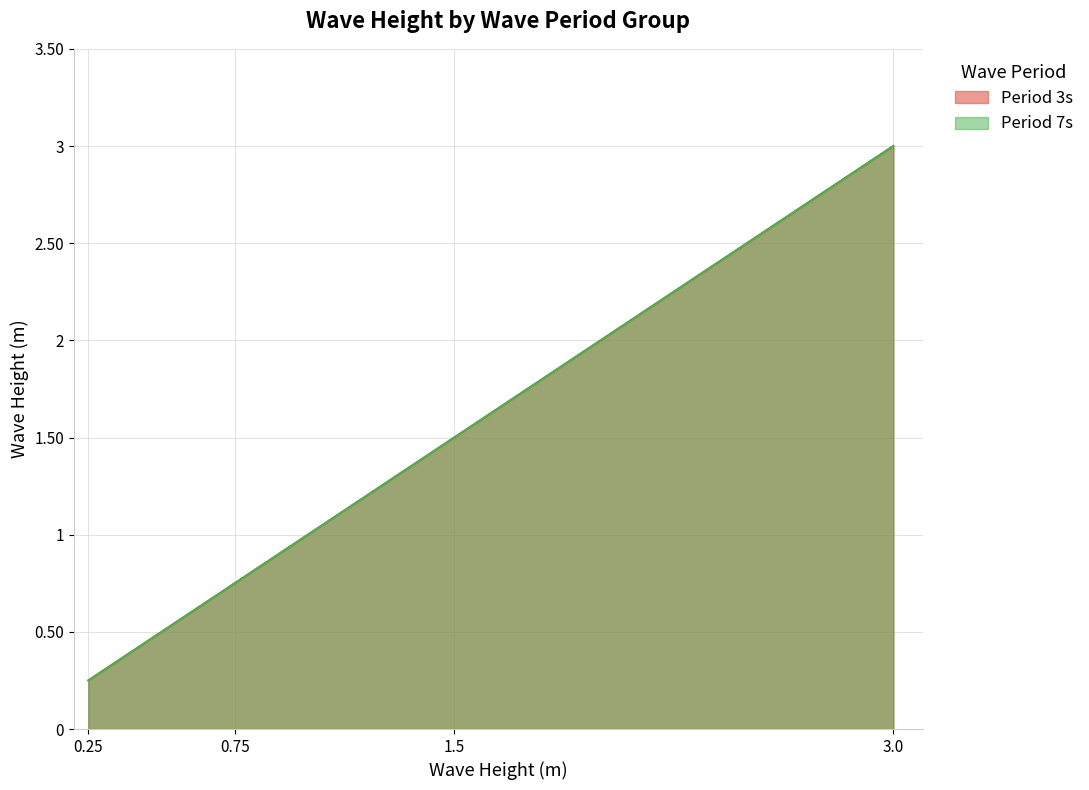

Between 0.75 and 1.5, which is larger?

1.5